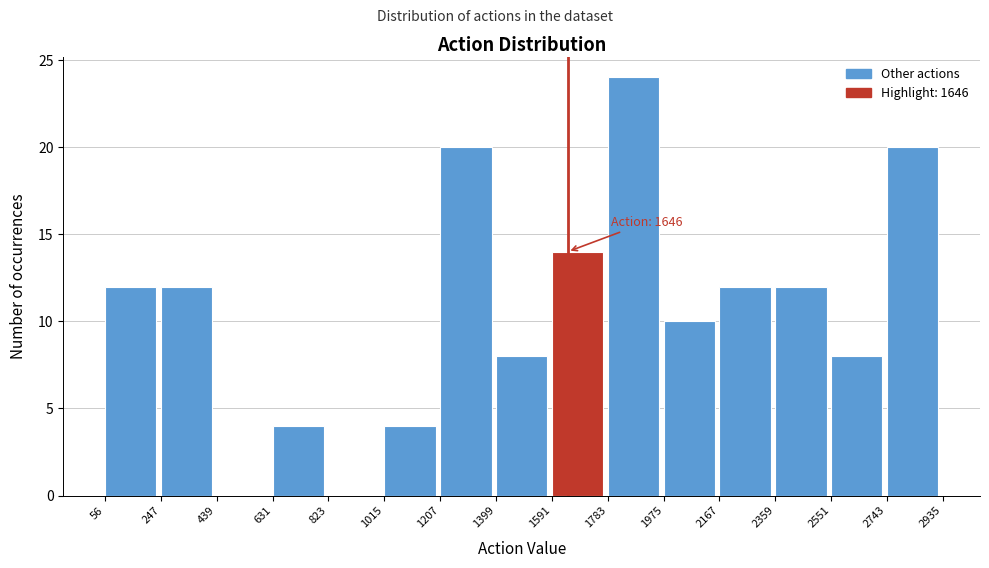

Over which range of the x-axis is the bar tallest?

1783 to 1975